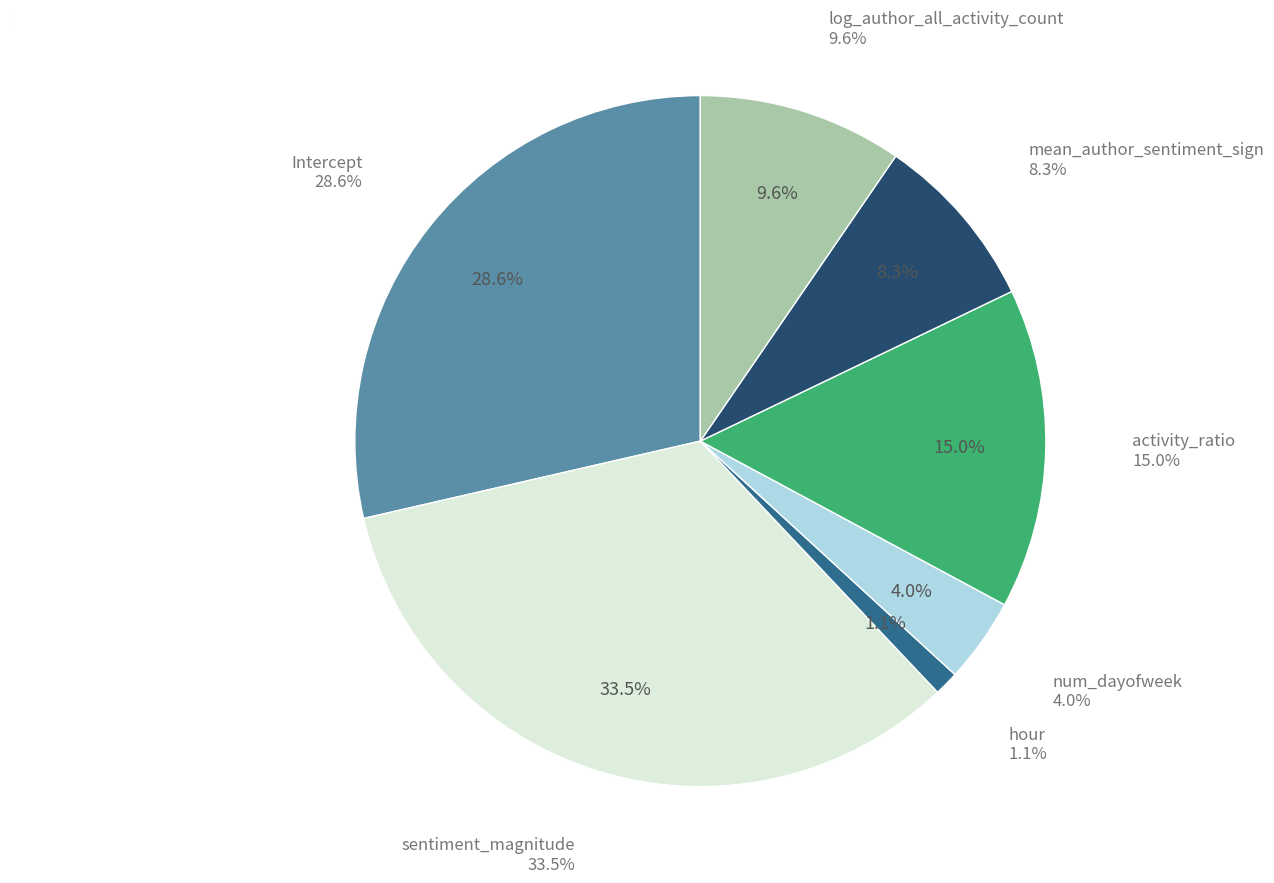

What is the change in value from Intercept to log_author_all_activity_count?

-0.2